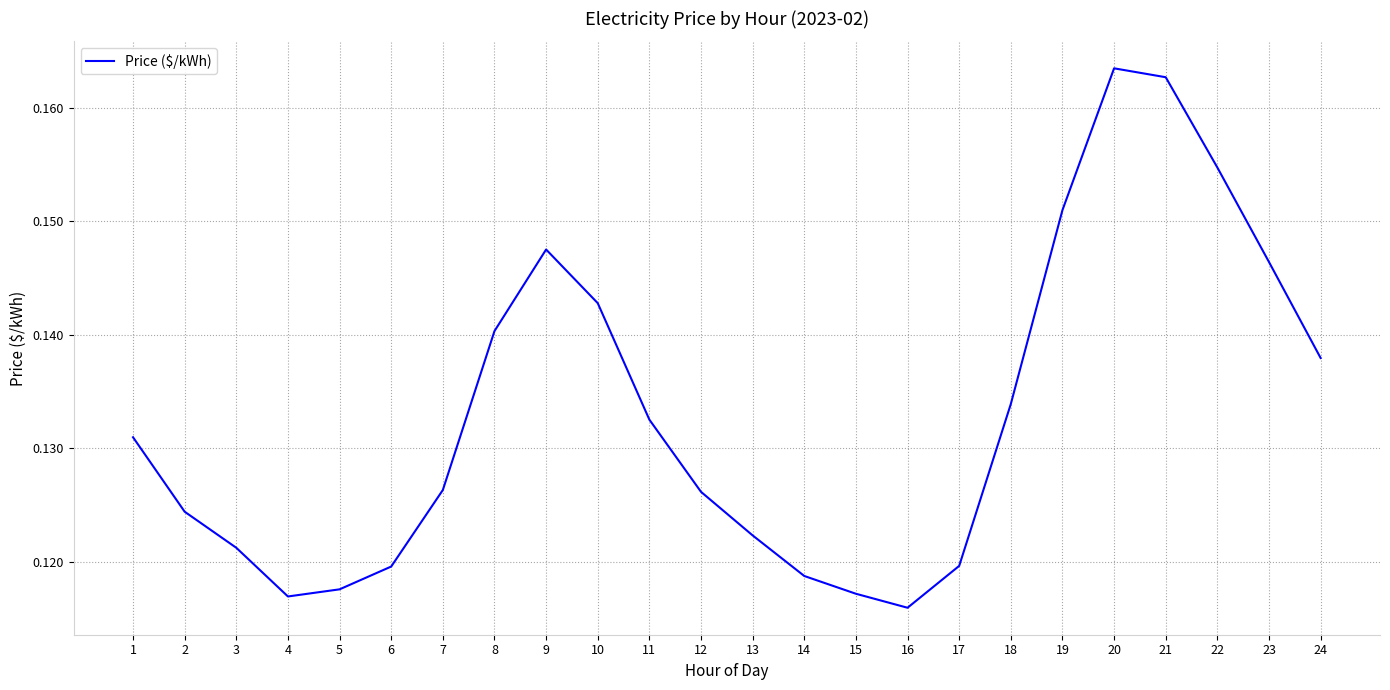

Which has a higher value, 5 or 10?

10